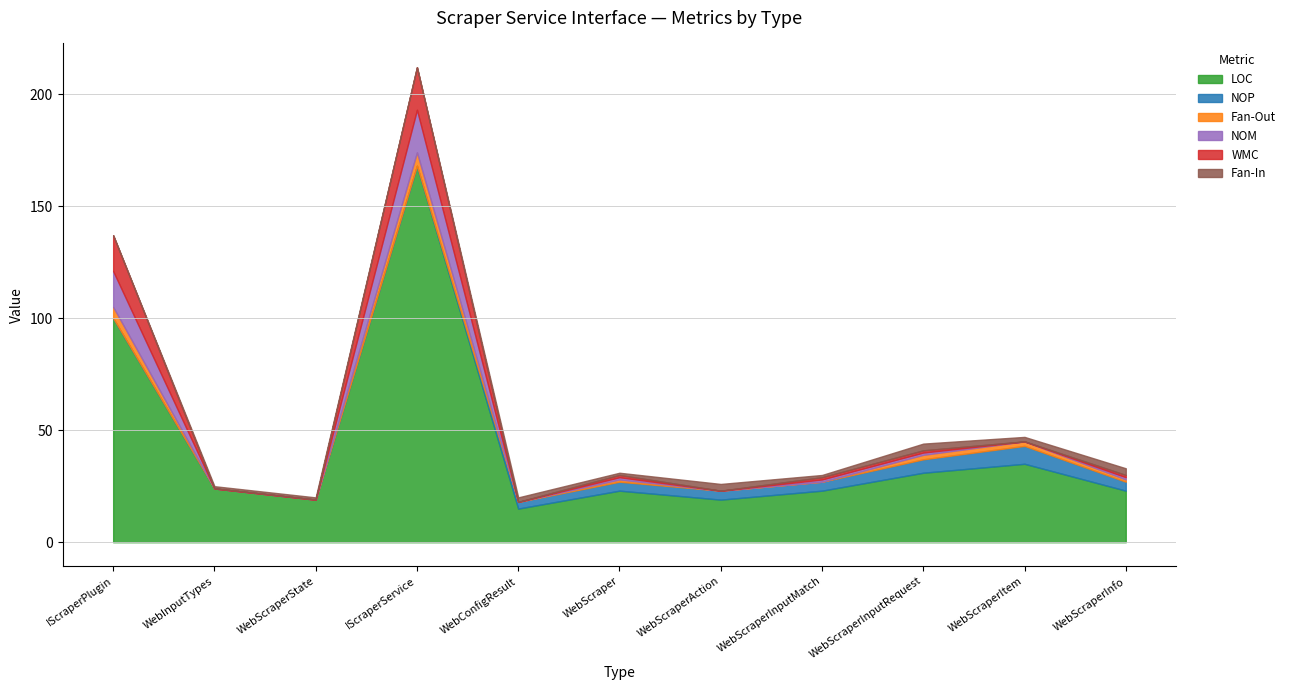

True or false: Fan-In has a value of 1 at WebScraper.

True